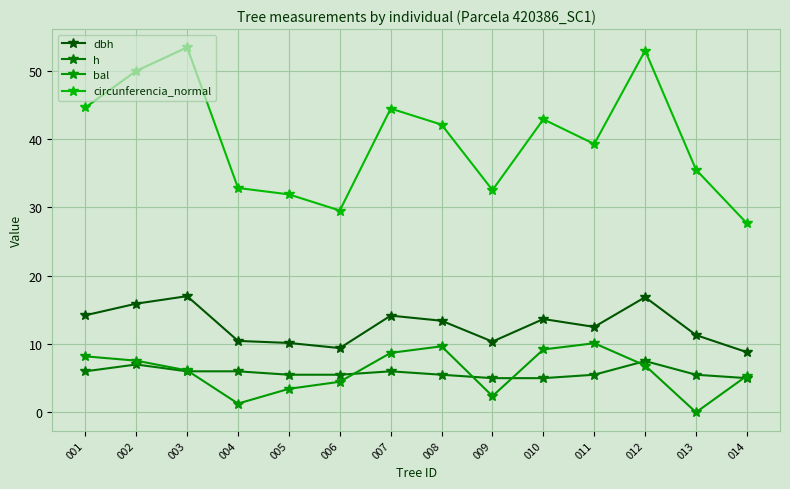

At which category does bal reach its first local peak?

008